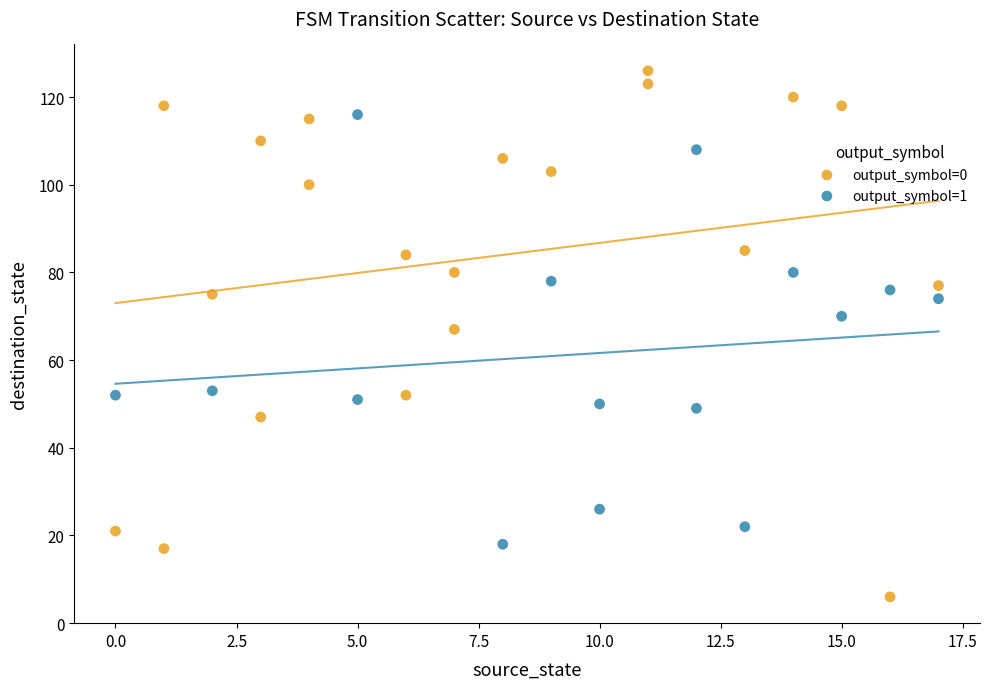

Which series has the widest spread of Y values?

output_symbol=0